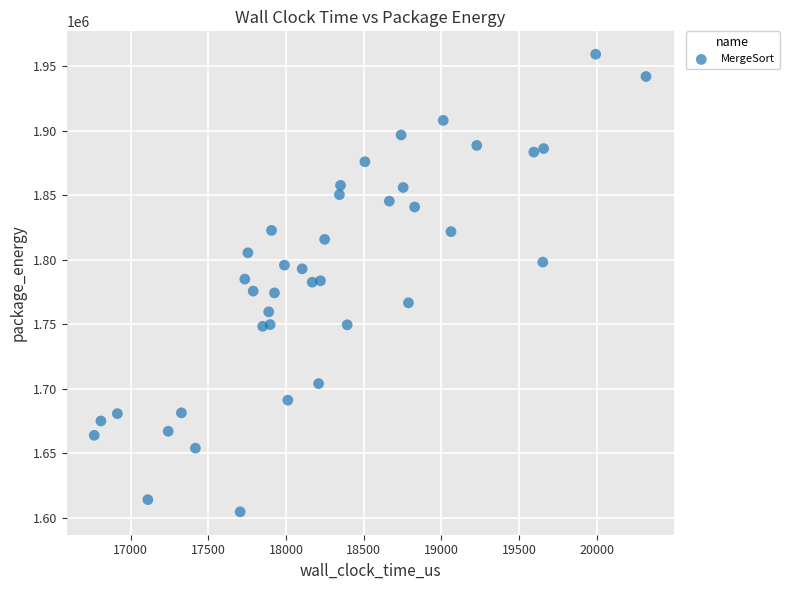

What is the range of X values (max minus min)?

3551